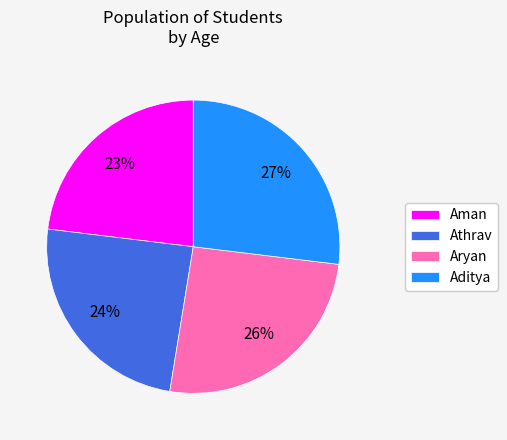

How many segments does this pie chart have?

4